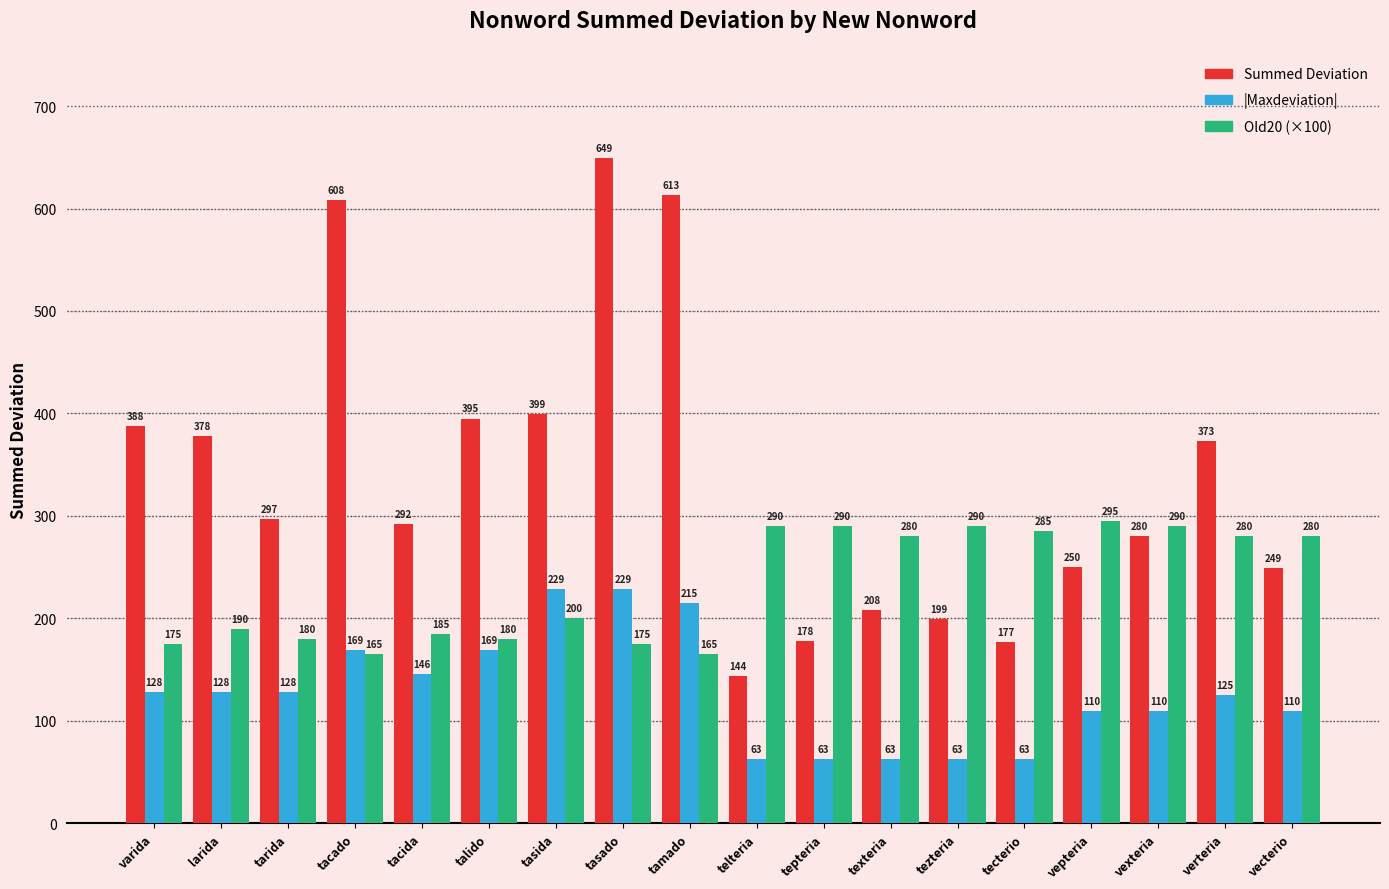

How many bars are there in total?

54